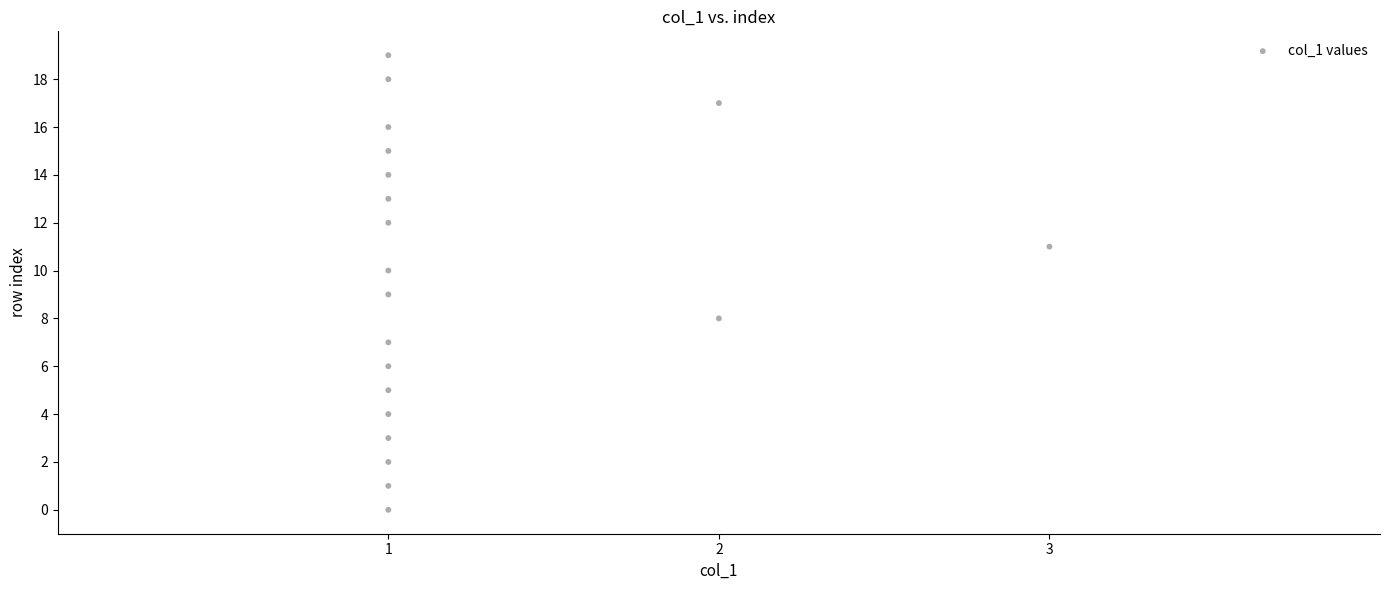

What is the range of Y values (max minus min)?

19